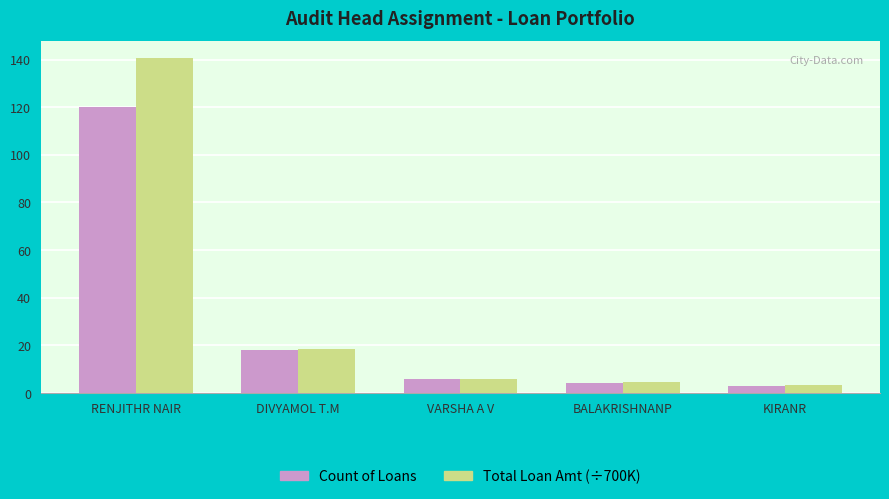

How many values in the Count of Loans series are below 6?

2